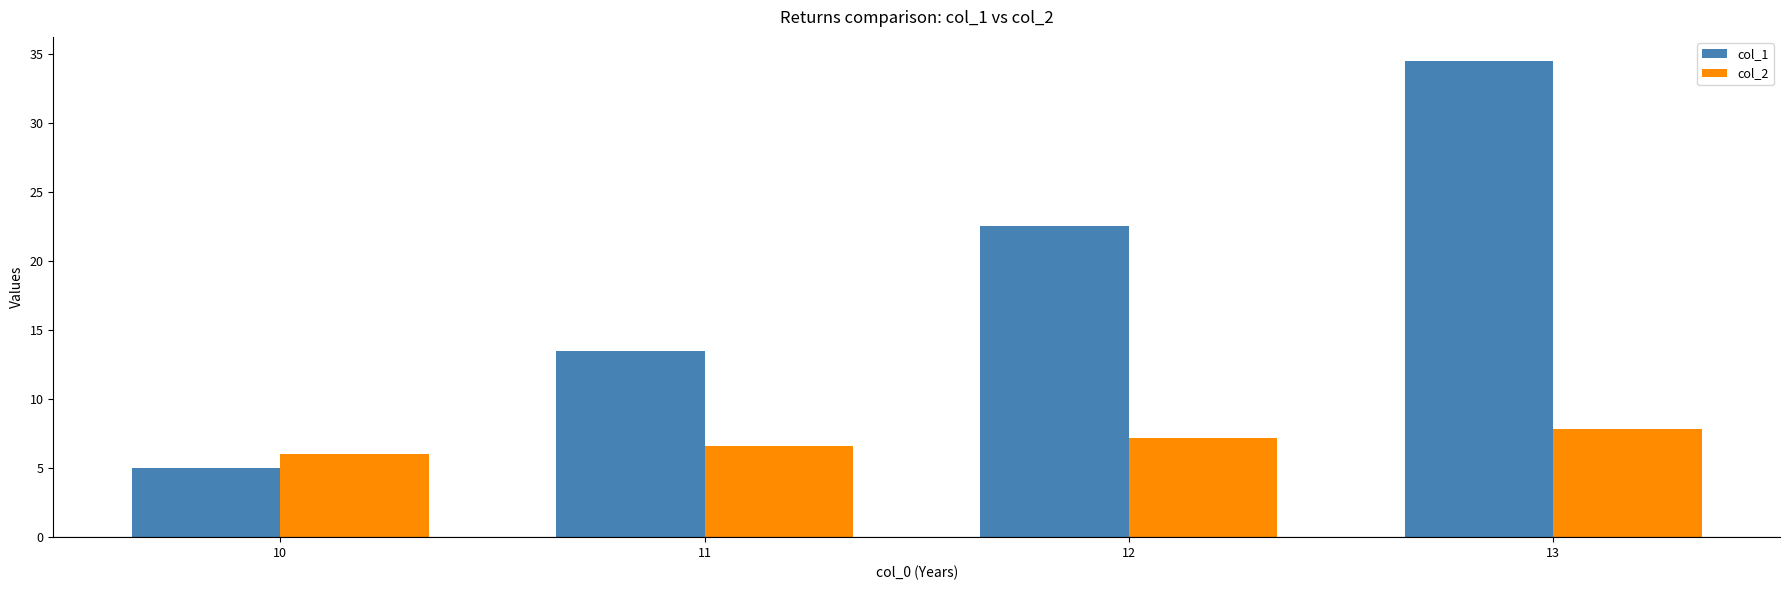

What is the difference between the second highest and minimum values in the col_2 series?

1.2